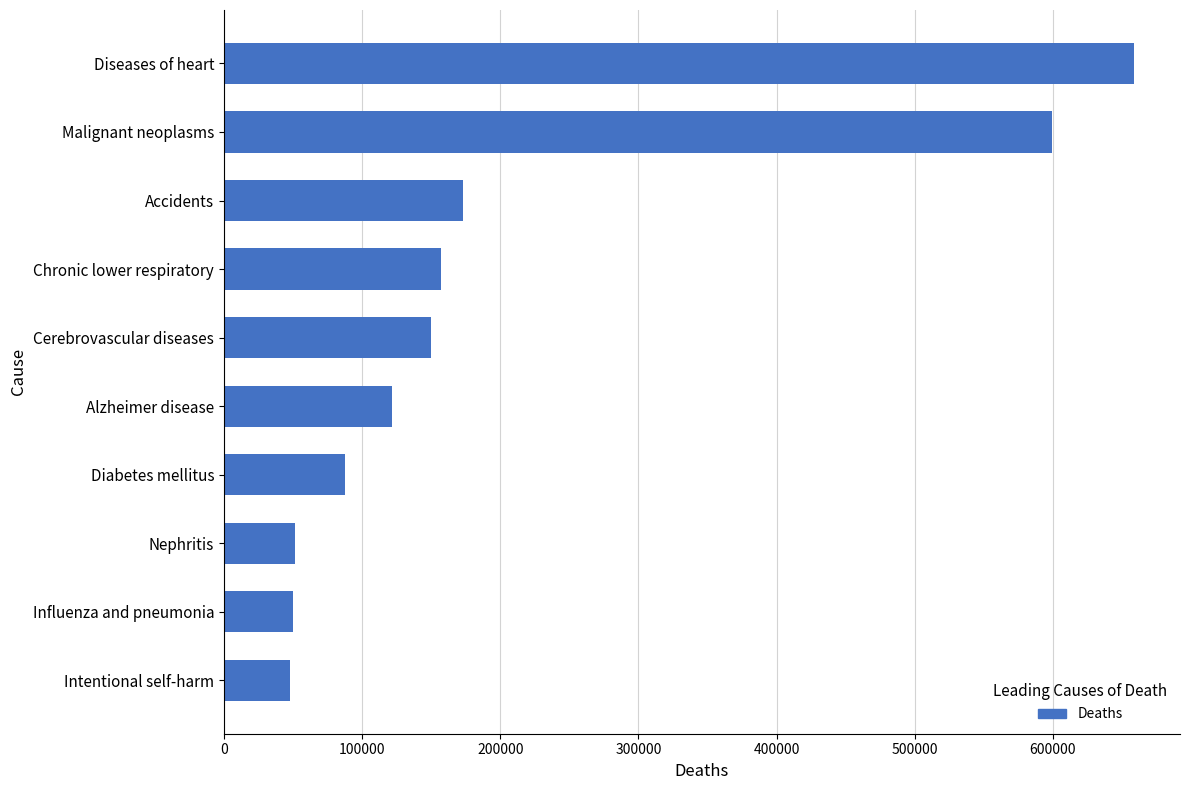

The value at Cerebrovascular diseases is 55881. True or false?

False